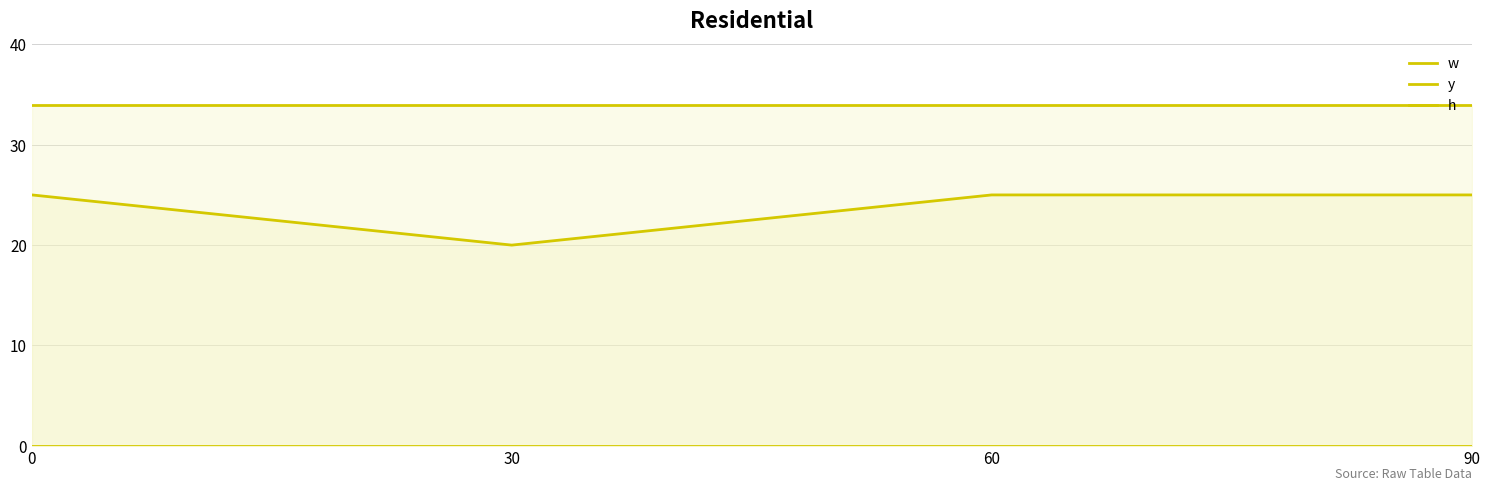

Which series has the largest range (max minus min)?

w